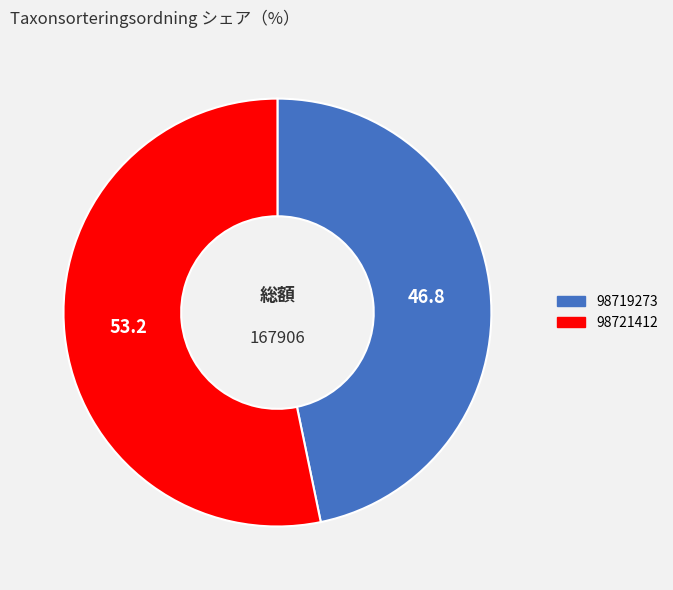

Which category has the biggest portion of the pie?

98721412